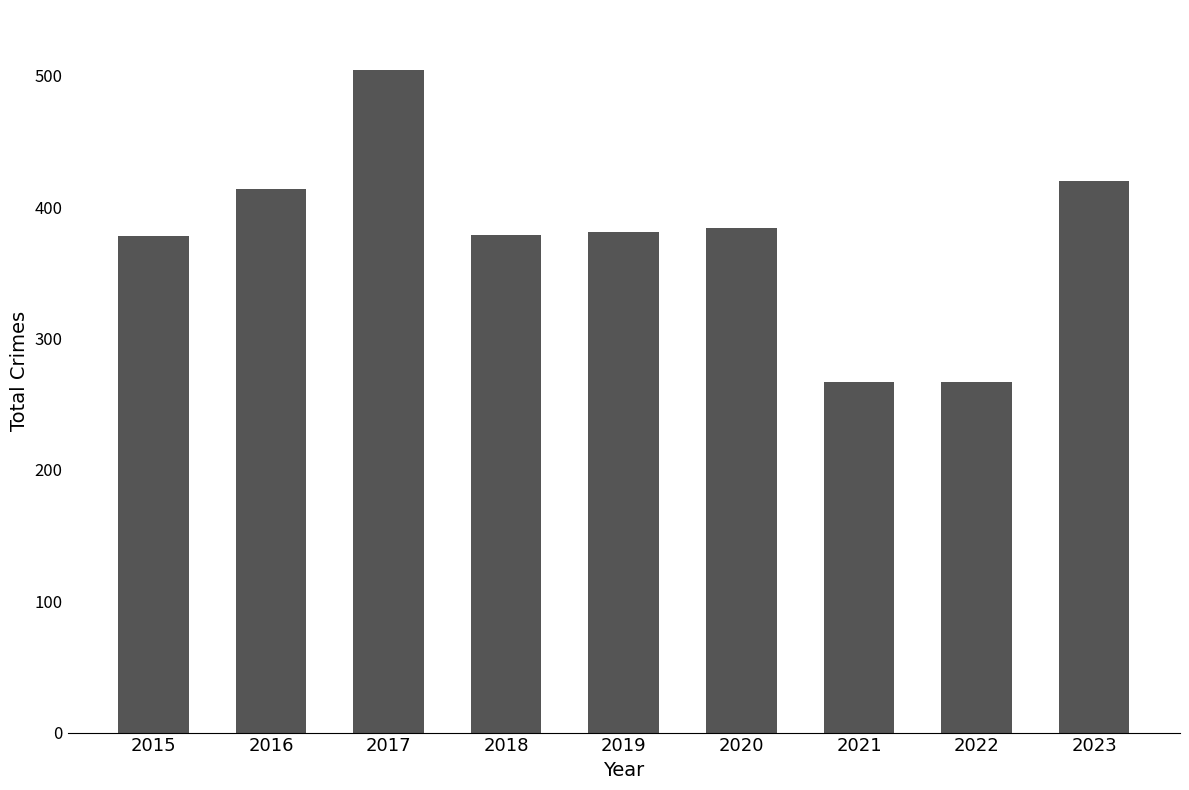

What value does the data have at 2017, to the nearest 50?

500